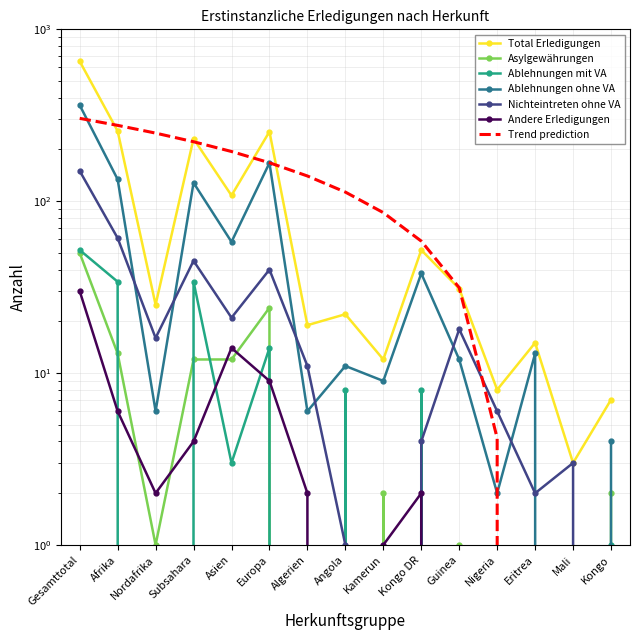

Is the value of Total Erledigungen at Subsahara greater than the value of Andere Erledigungen at Nordafrika?

Yes